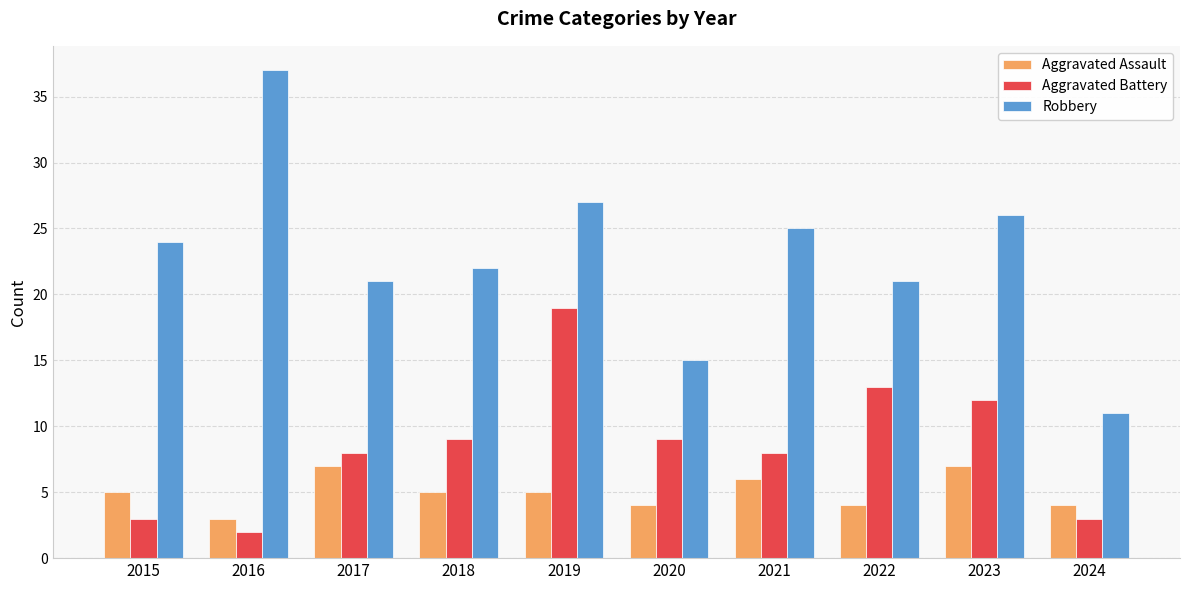

List the series in order of their peak value, highest first.

Robbery, Aggravated Battery, Aggravated Assault